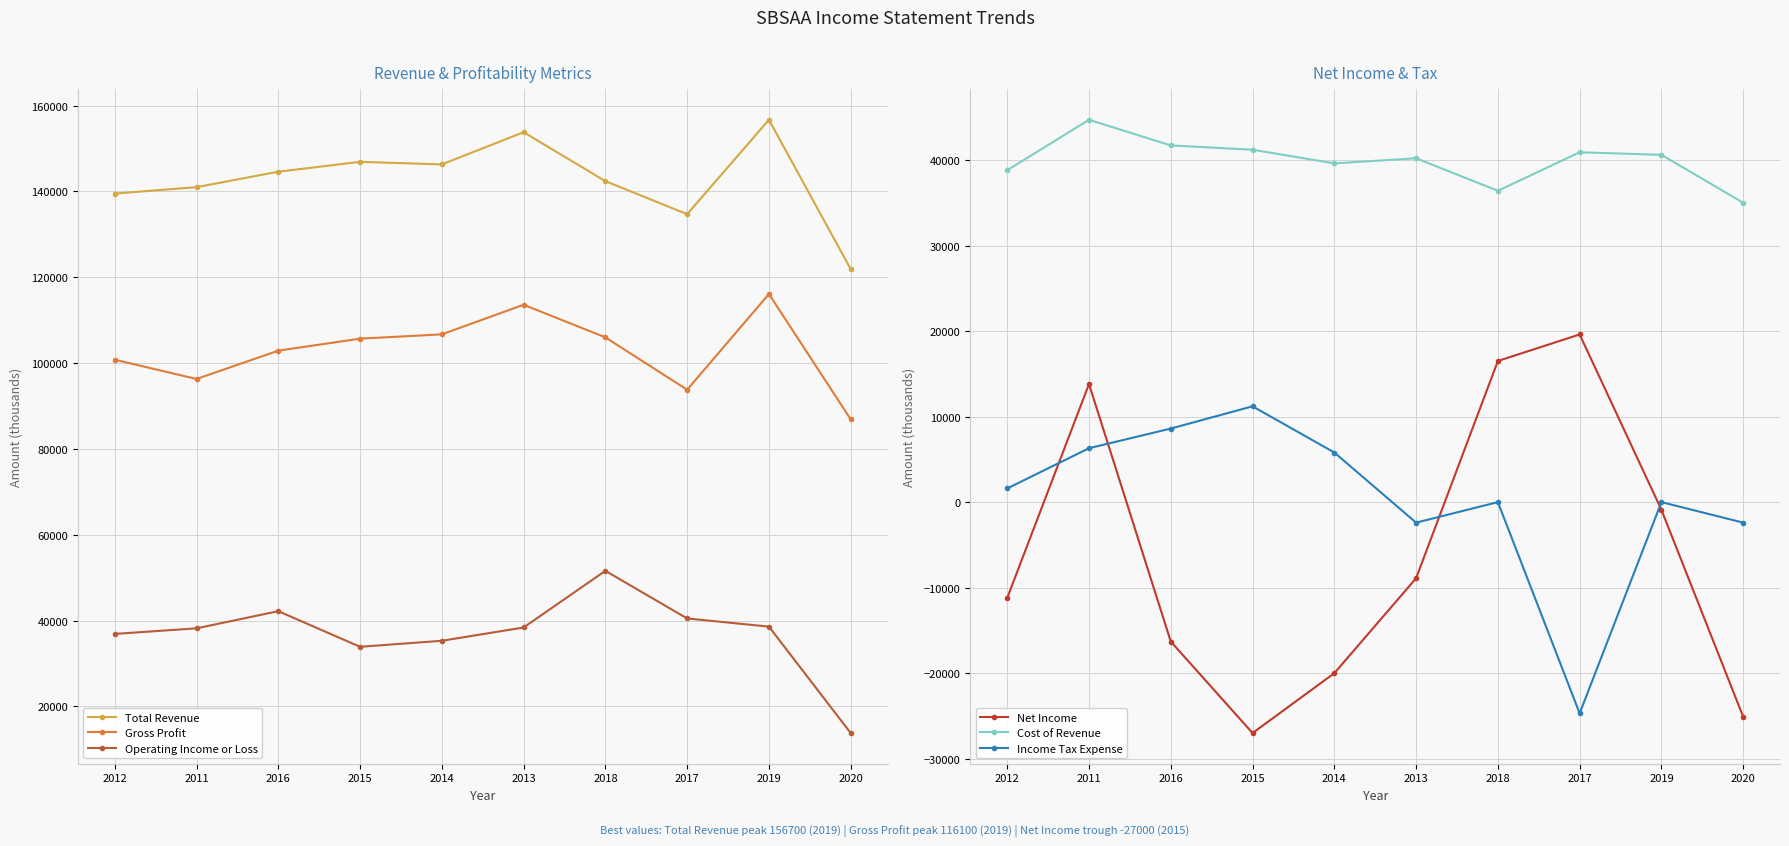

Rank the categories by Income Tax Expense value from highest to lowest.

2015, 2016, 2011, 2014, 2012, 2018, 2019, 2013, 2020, 2017